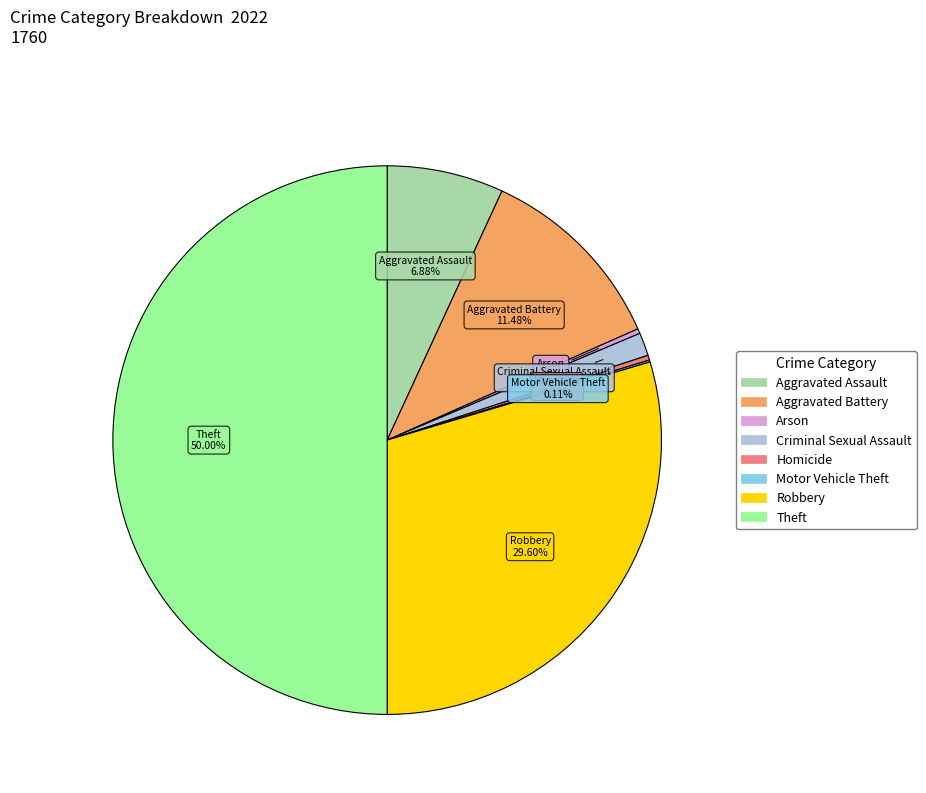

To the nearest percent, what is the combined percentage of Aggravated Assault and Arson?

7%